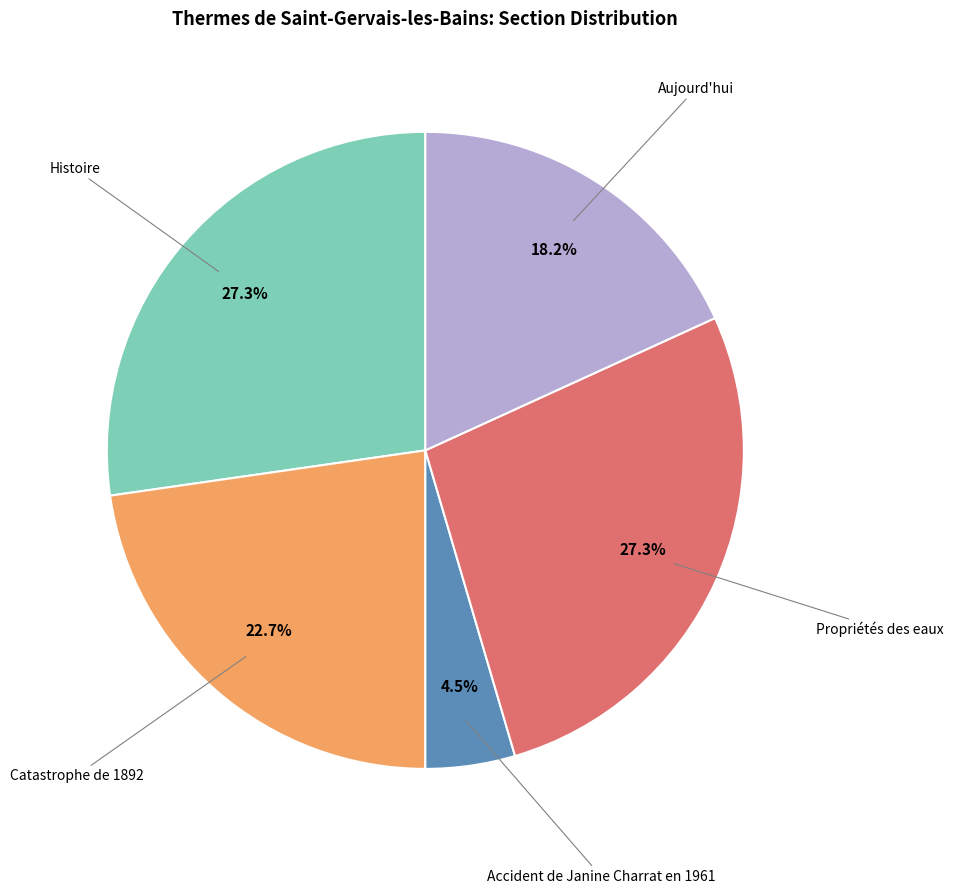

To the nearest percent, what is the difference between the Propriétés des eaux and Aujourd'hui slice percentages?

9%